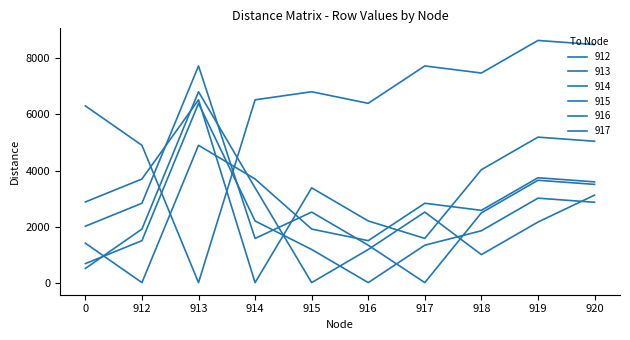

How many categories are shown in the chart?

10